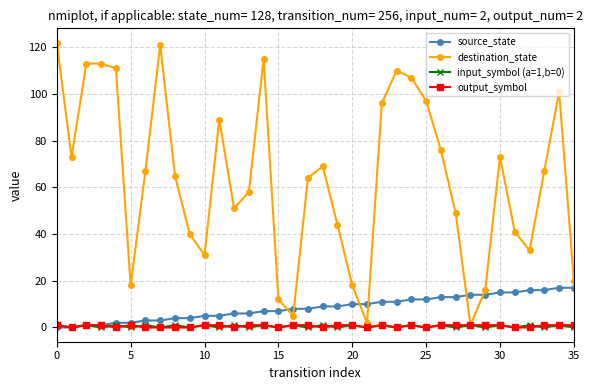

What is the sum of all destination_state values?

2288